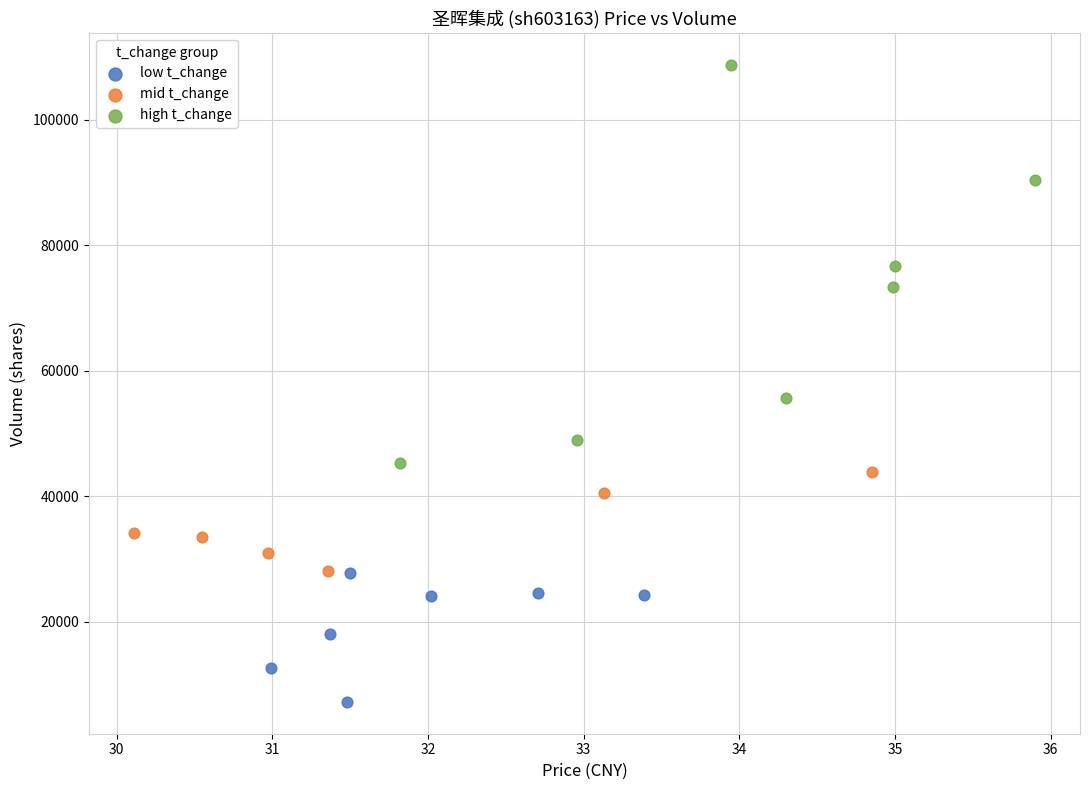

What are all the series names shown in the legend?

low t_change, mid t_change, high t_change